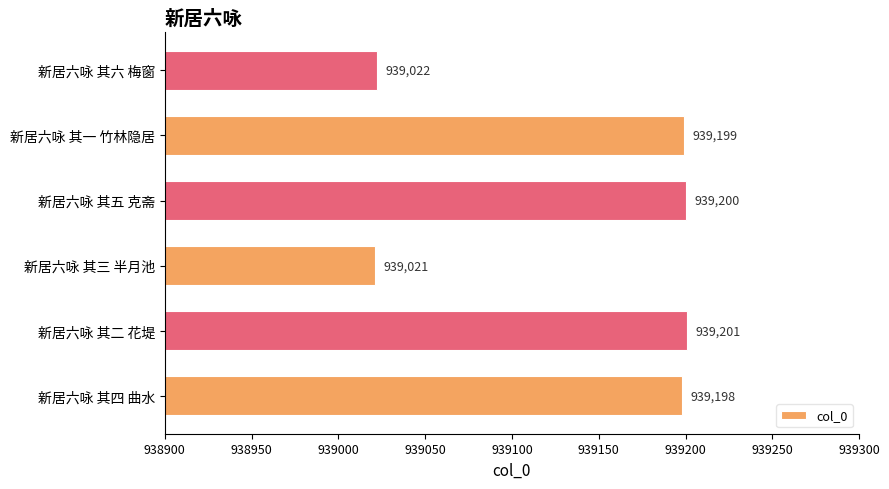

List the labels in order of value, smallest first.

新居六咏 其三 半月池, 新居六咏 其六 梅窗, 新居六咏 其四 曲水, 新居六咏 其一 竹林隐居, 新居六咏 其五 克斋, 新居六咏 其二 花堤